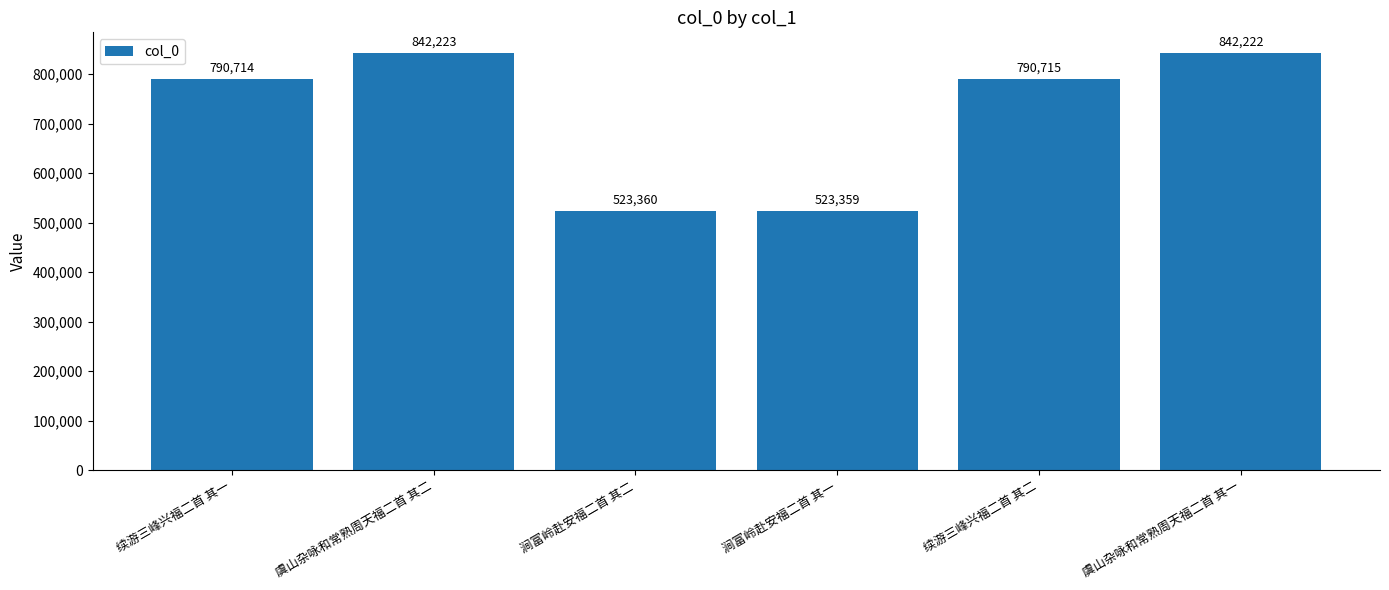

Where is the data nearest to the value 682791?

续游三峰兴福二首 其一